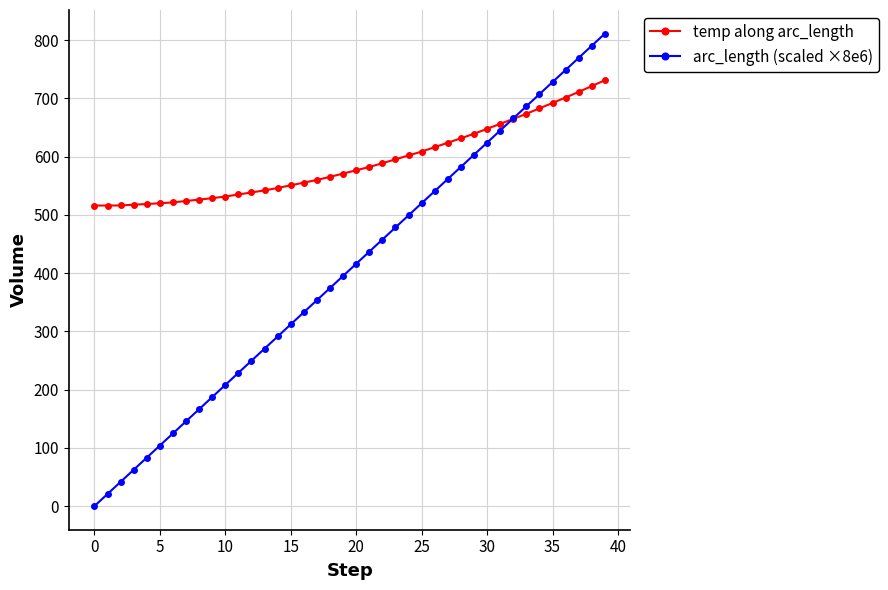

True or false: arc_length (scaled ×8e6) has more than 0 interior local peaks.

False